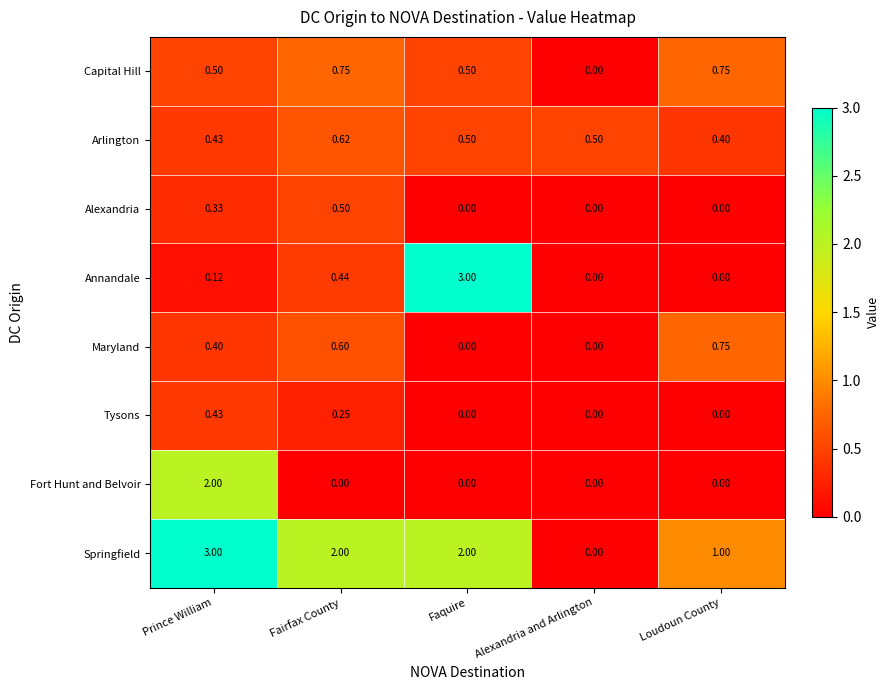

At Fairfax County, list the series in order from smallest to largest.

Fort Hunt and Belvoir, Tysons, Annandale, Alexandria, Maryland, Arlington, Capital Hill, Springfield